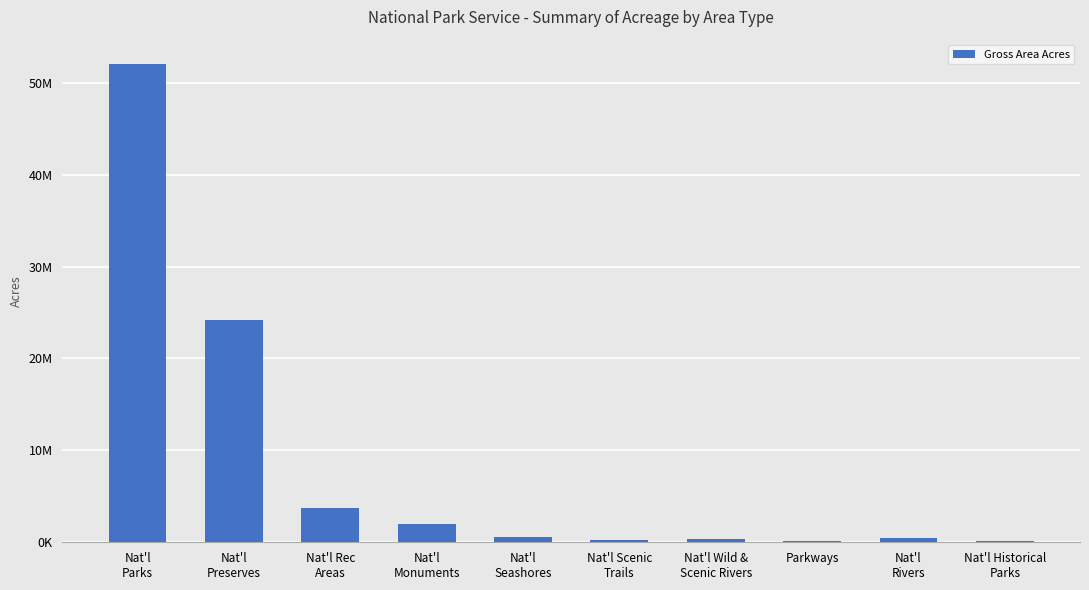

What is the change in value from Nat'l
Preserves to Nat'l Scenic
Trails?

-23917247.7